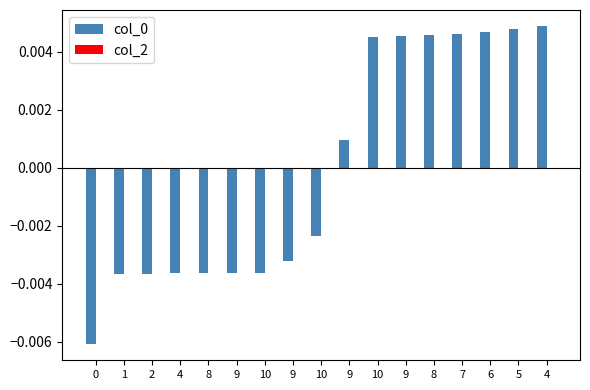

What is the label of the 3rd bar from the right?

6